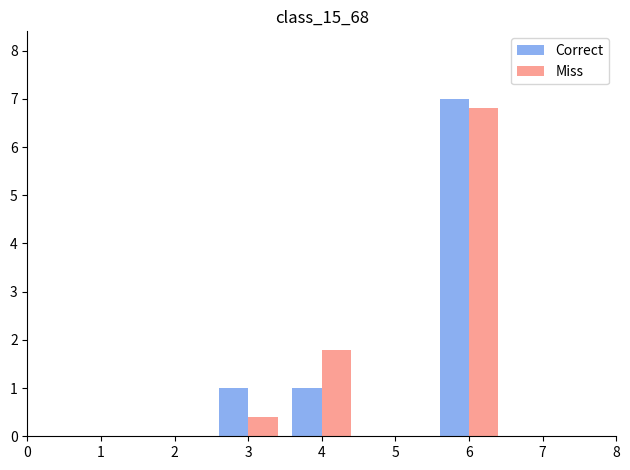

Reading left to right, list all the values displayed in this chart.

Correct: 3=1.0	4=1.0	6=7.0
Miss: 3=0.4	4=1.8	6=6.8